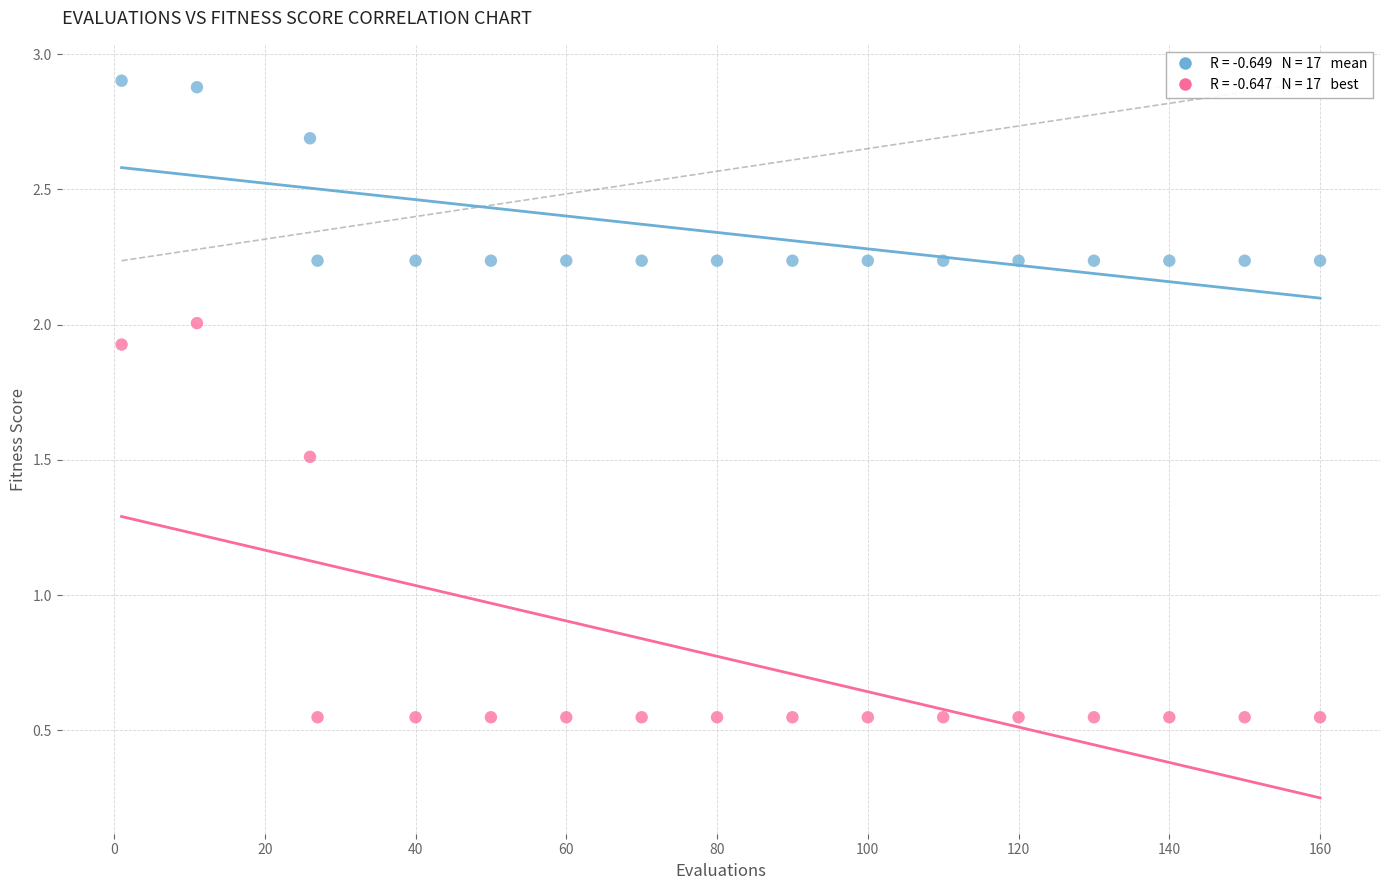

Across all data points, what is the range of X values (max minus min)?

159.0